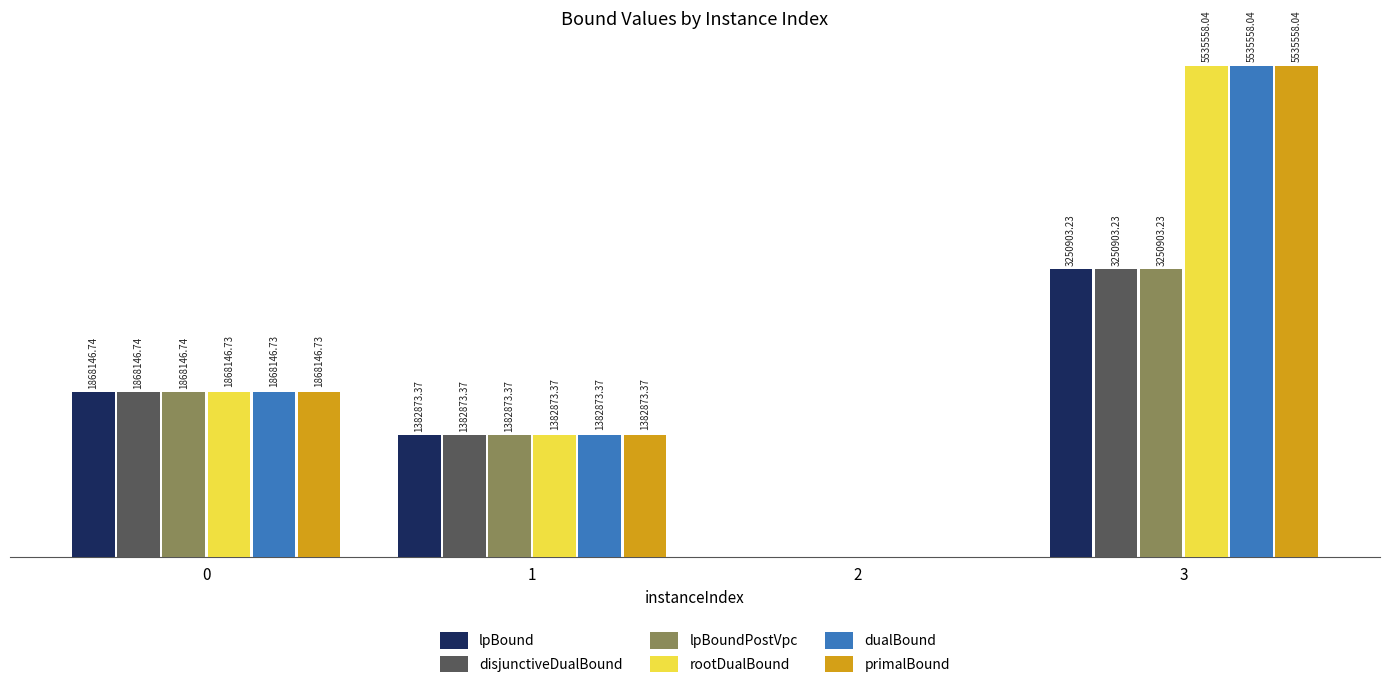

What are all the series names shown in the legend?

lpBound, disjunctiveDualBound, lpBoundPostVpc, rootDualBound, dualBound, primalBound